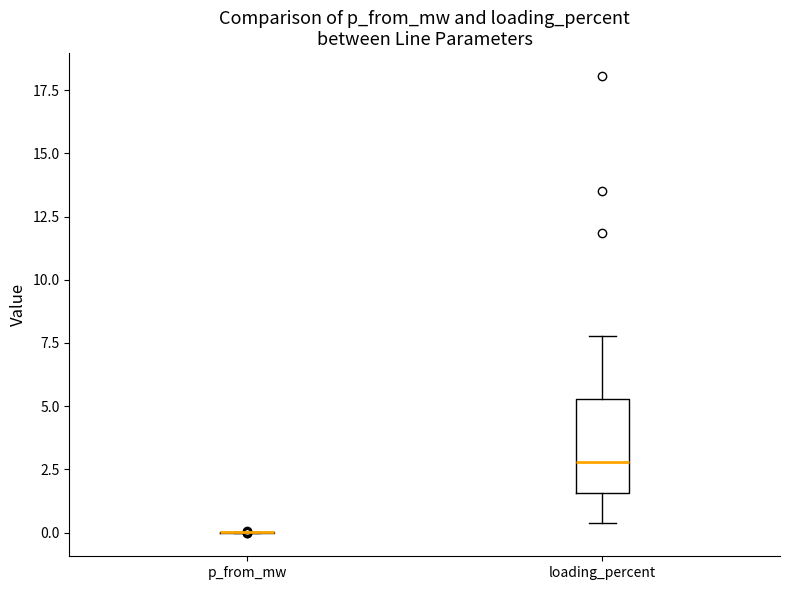

Reading left to right, read every box against the y-axis: the position of its median line, the range the box covers, and the ends of its whiskers. The values are not printed on the chart, so give them approximately, as read against the axis.

p_from_mw: box collapsed to a line at 0.0, whiskers 0.0 to 0.0
loading_percent: median 3.0, box 1.5 to 5.5, whiskers 0.5 to 8.0